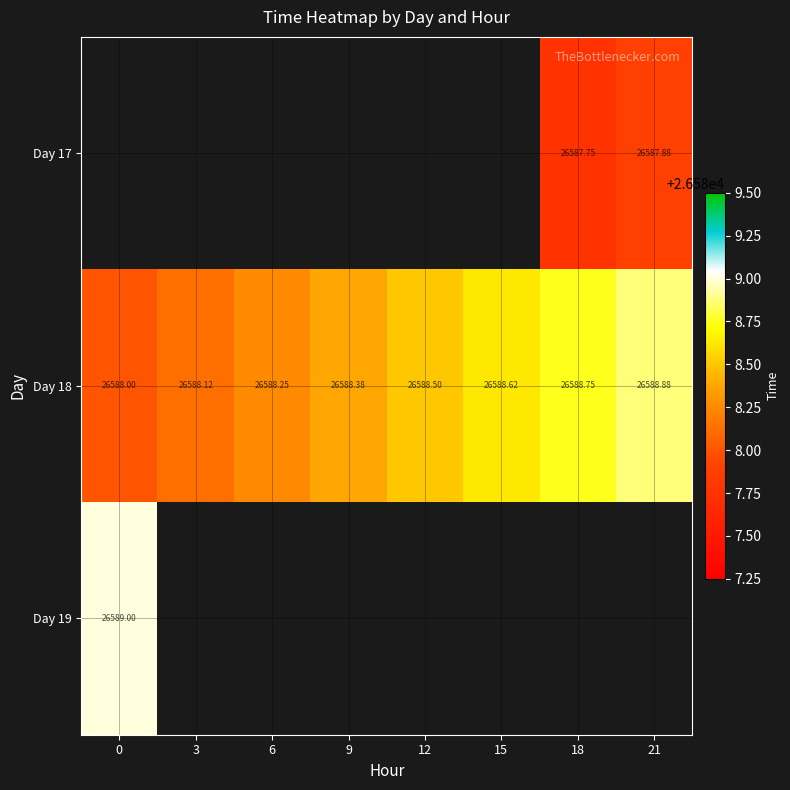

Is the value of Day 18 at 12 greater than the value of Day 19 at 0?

No